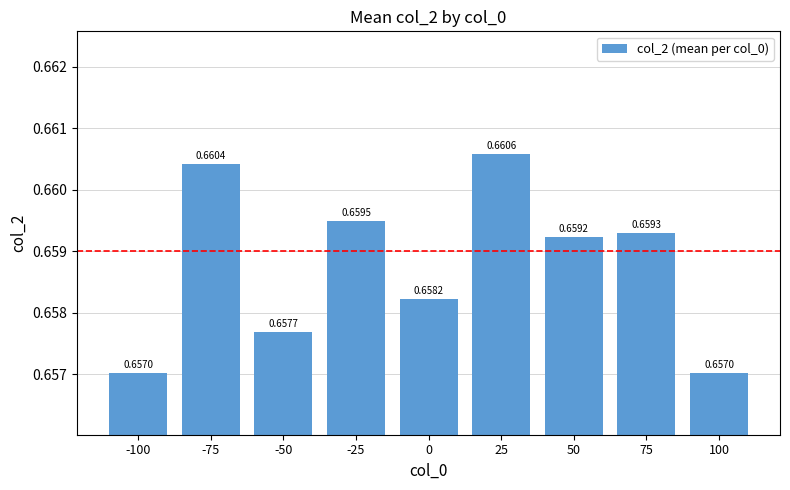

What is the sum of all values?

5.9